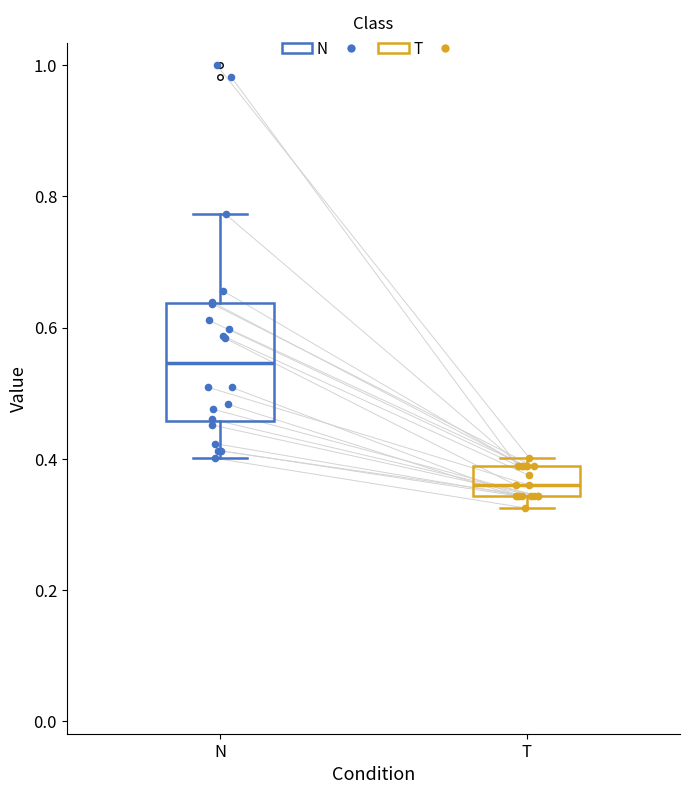

Comparing the boxes themselves (not the whiskers), which one is the tallest?

N